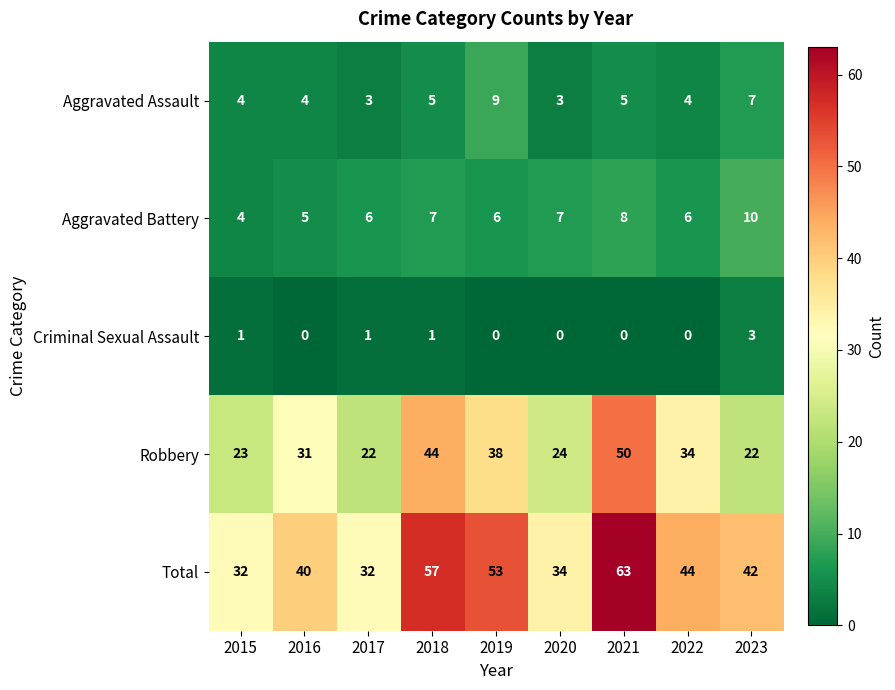

Where does the Total series first go above 42?

2018